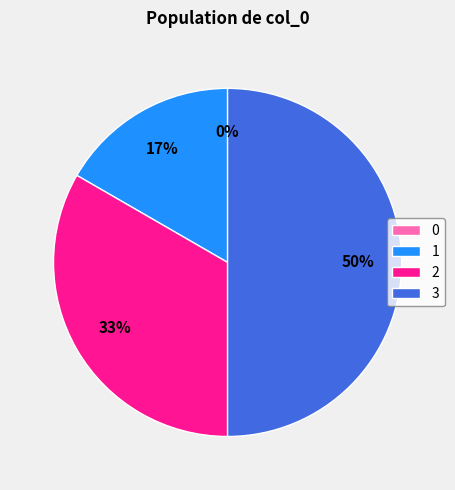

How many segments does this pie chart have?

4